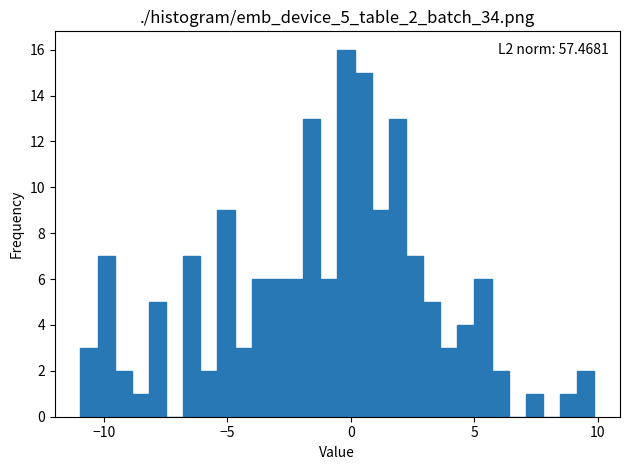

Read against the x-axis, roughly where is the centre of the tallest bar?

0.0